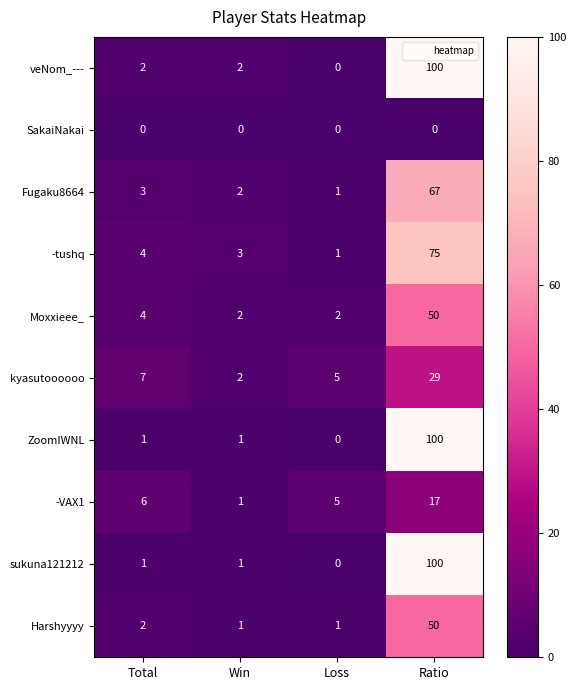

What is the sum of the veNom_--- values at Ratio and Loss?

100